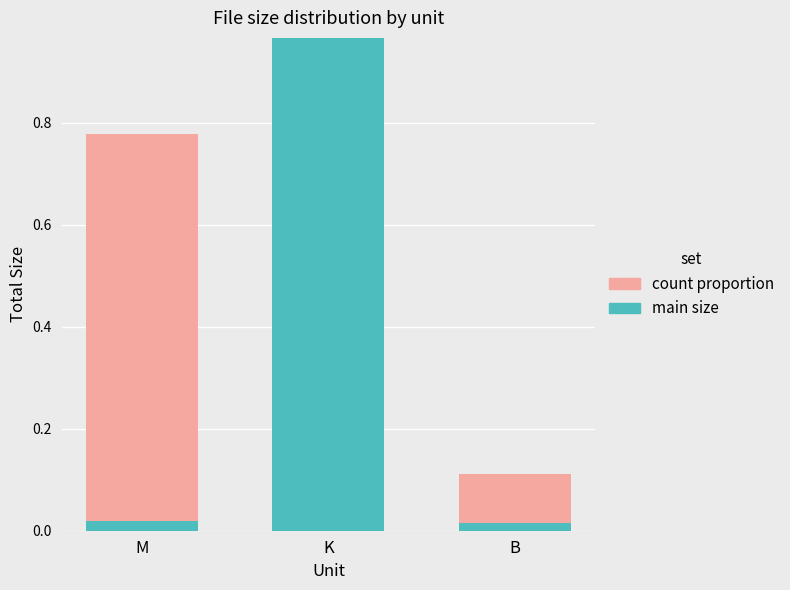

At which category is the sum across all series the highest?

K